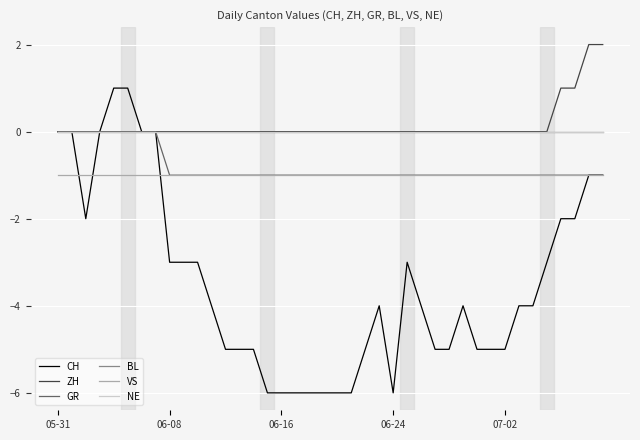

Does the chart have visible grid lines?

Yes